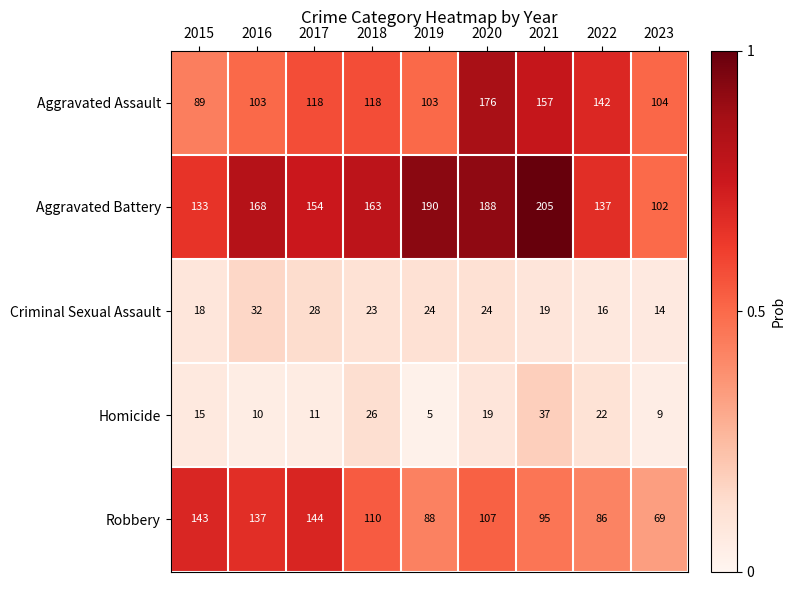

What is the difference between the maximum and minimum values in the Robbery series?

75